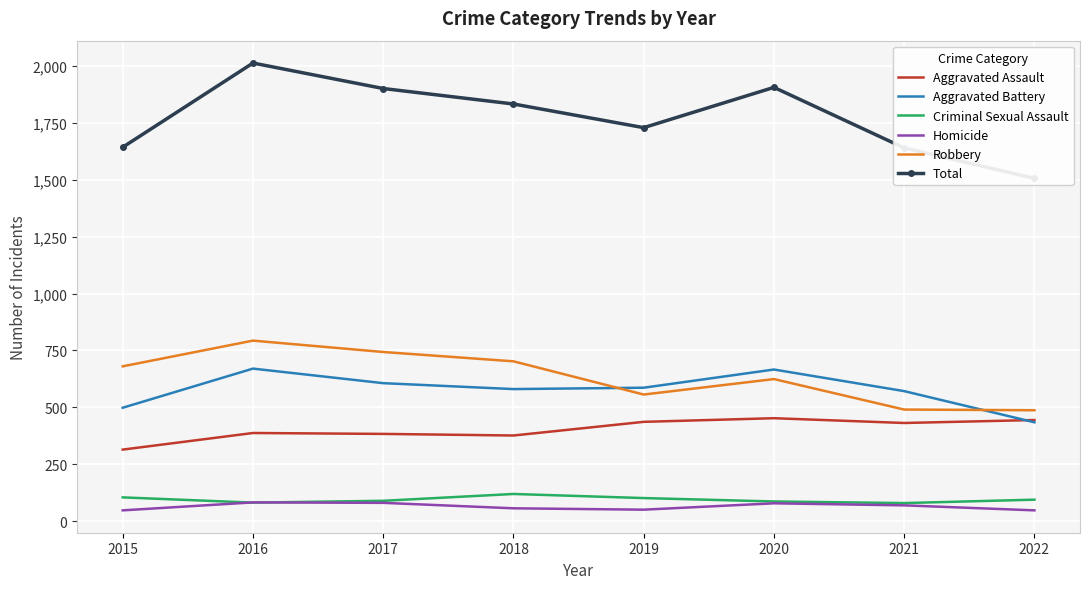

True or false: Total has a value of 1506 at 2022.

True